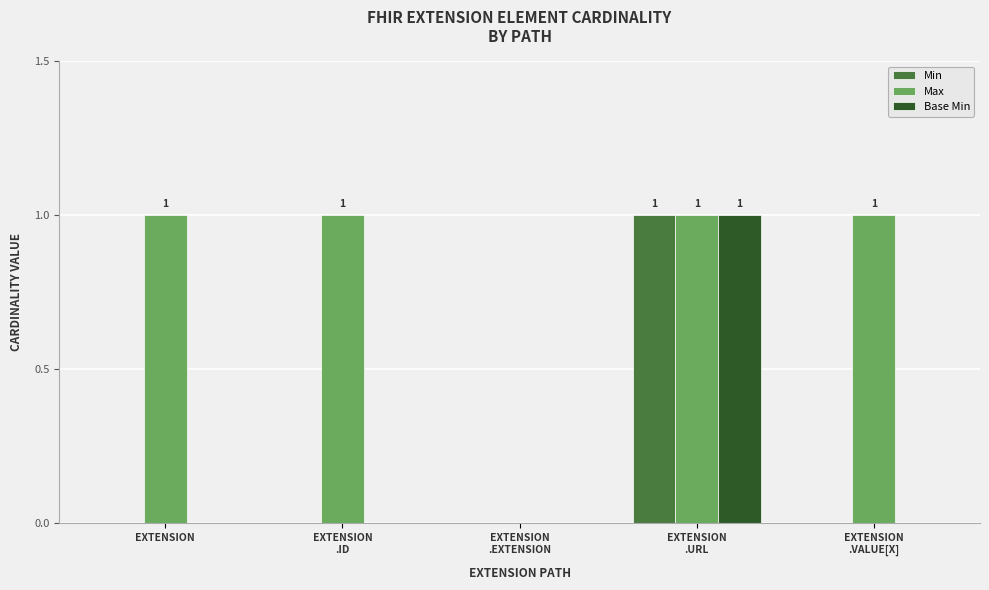

What is the sum of all Max values?

4